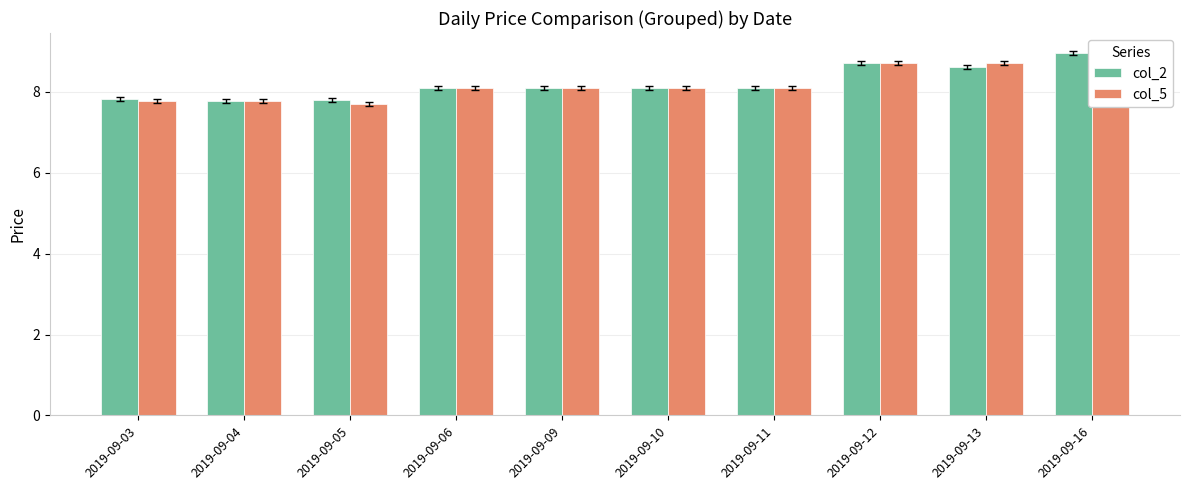

Is the value of col_2 at 2019-09-10 greater than the value of col_5 at 2019-09-05?

Yes